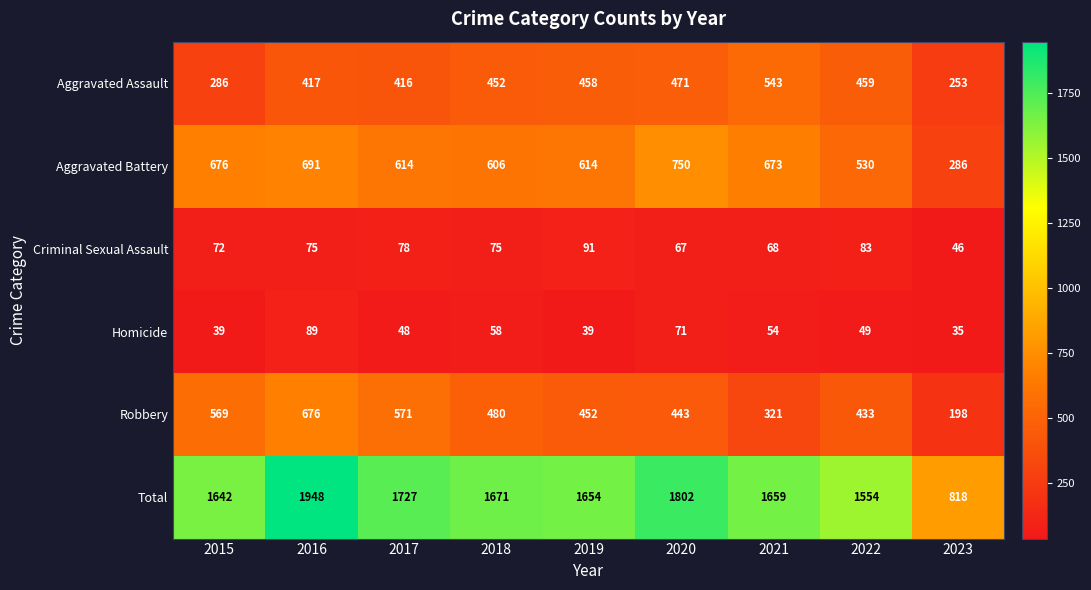

The value of Criminal Sexual Assault at 2023 is 46. True or false?

True